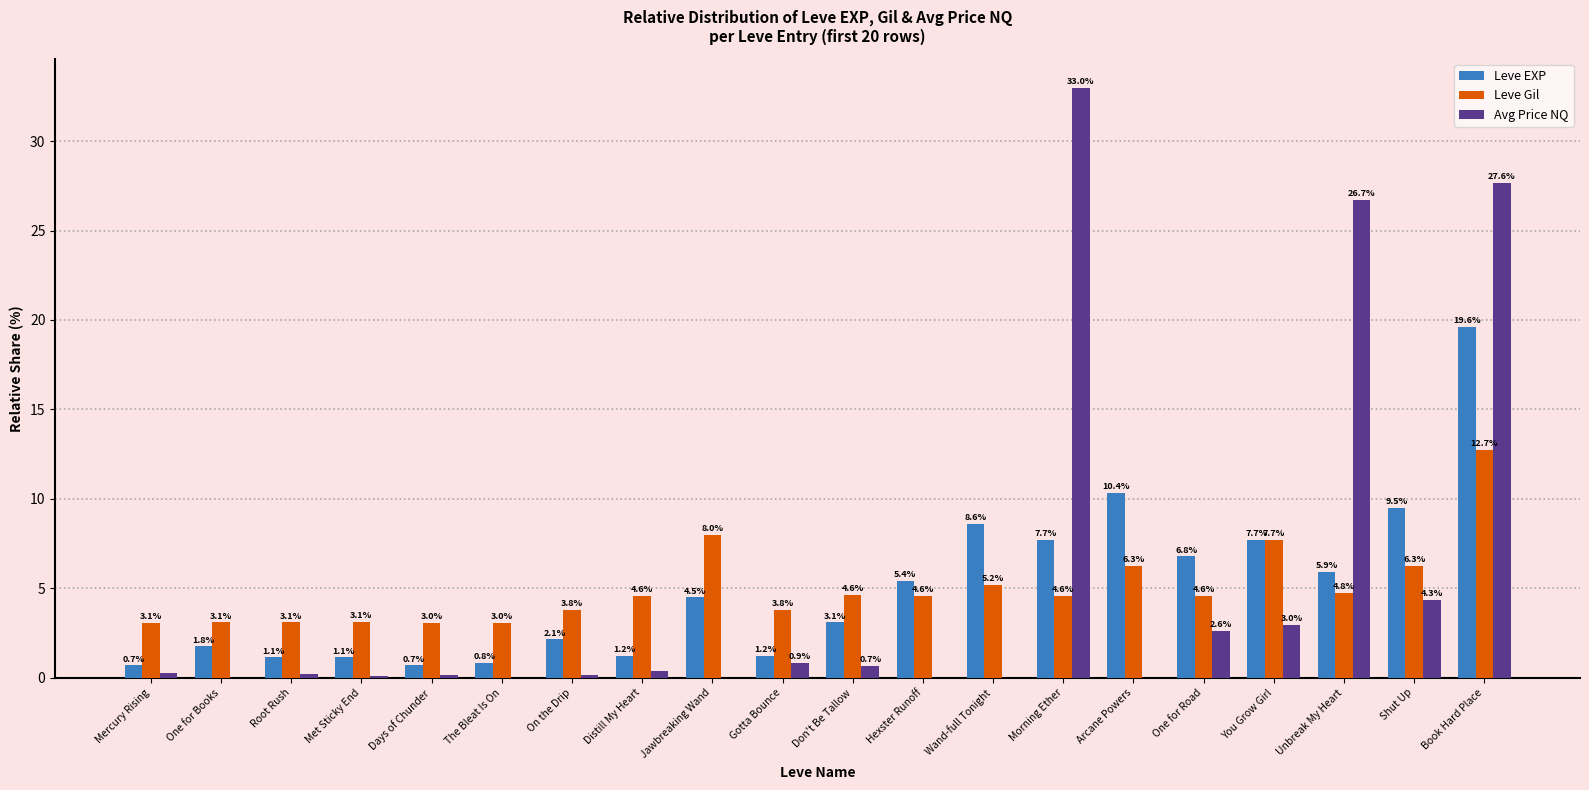

Which series changed the most between Mercury Rising and Distill My Heart?

Leve Gil